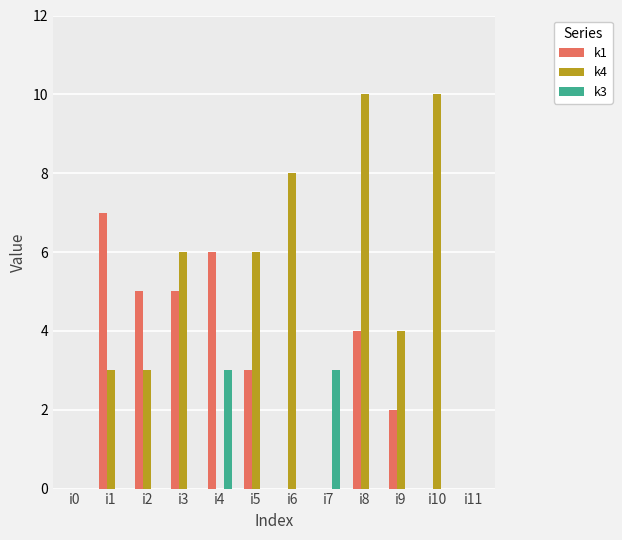

How many distinct data groups are displayed?

3